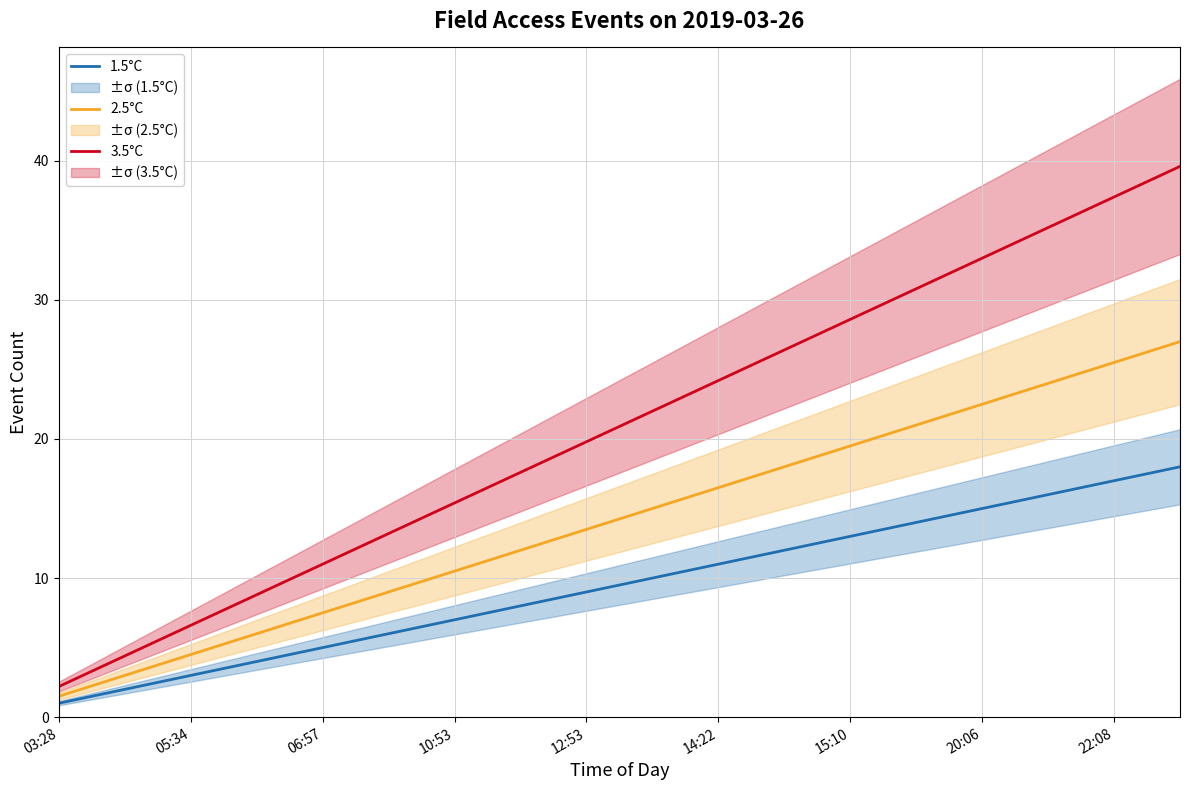

What is the difference between the 2.5°C values at 14:22 and 10:53?

6.0